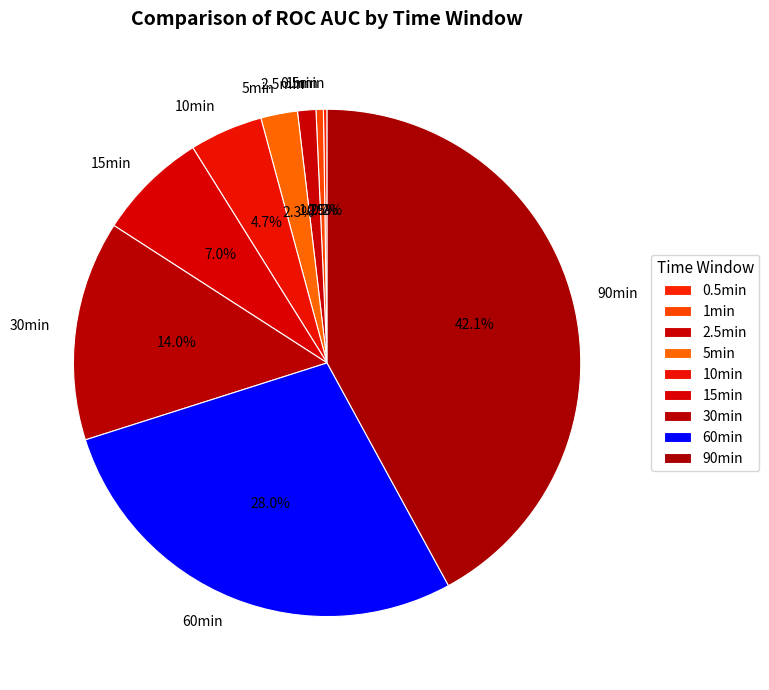

What is the ratio of the value at 90min to the value at 1min?

90.0